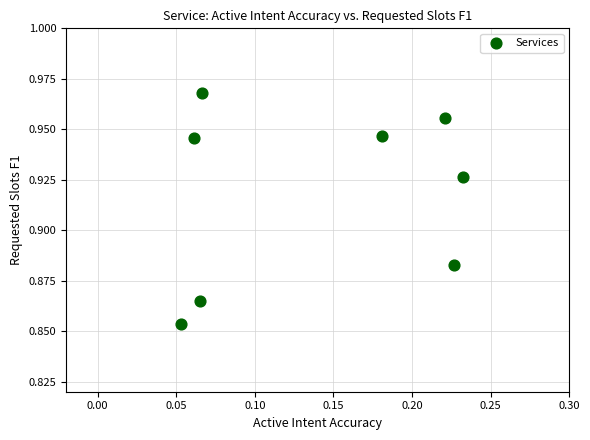

Count the number of points in this scatter plot.

8